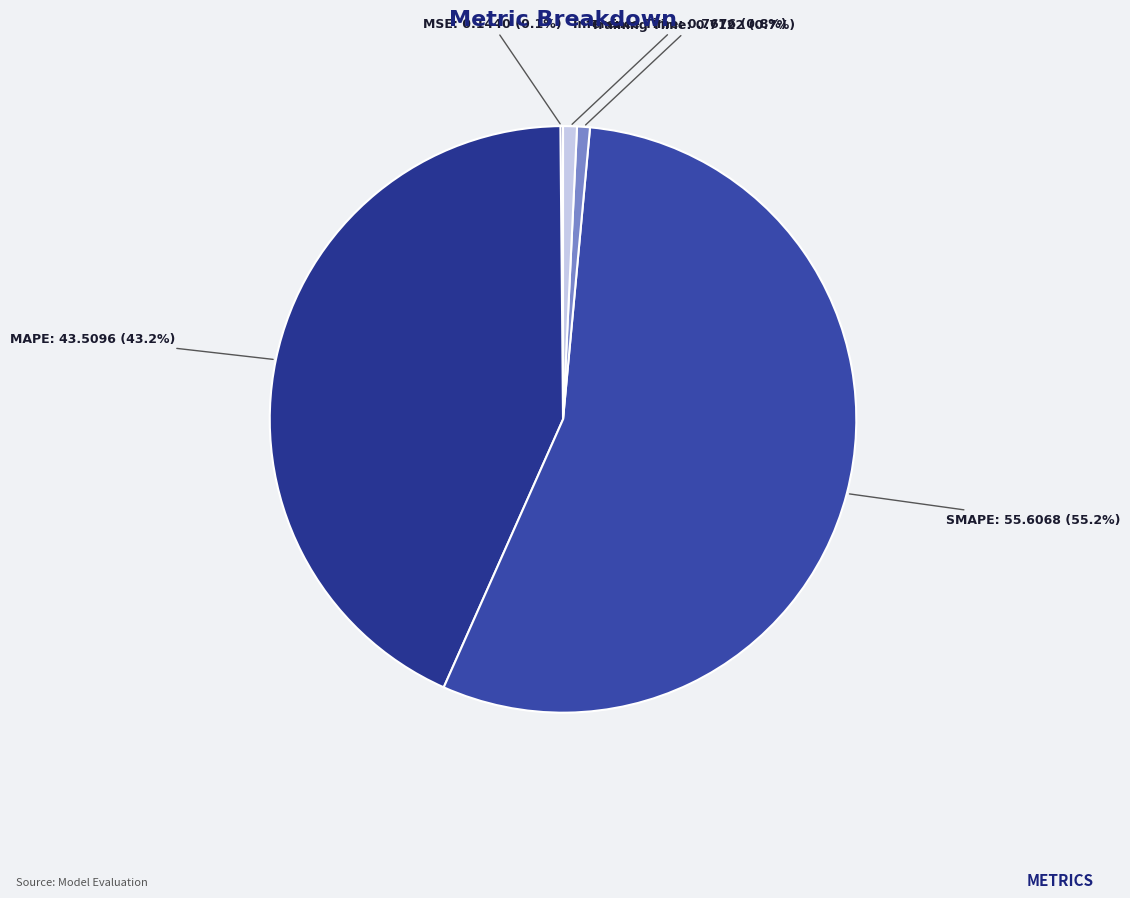

Which category has the biggest portion of the pie?

SMAPE